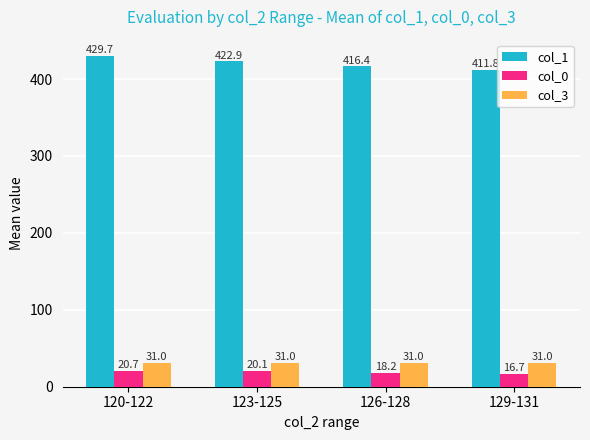

True or false: col_3 has a value of 31.0 at 126-128.

True